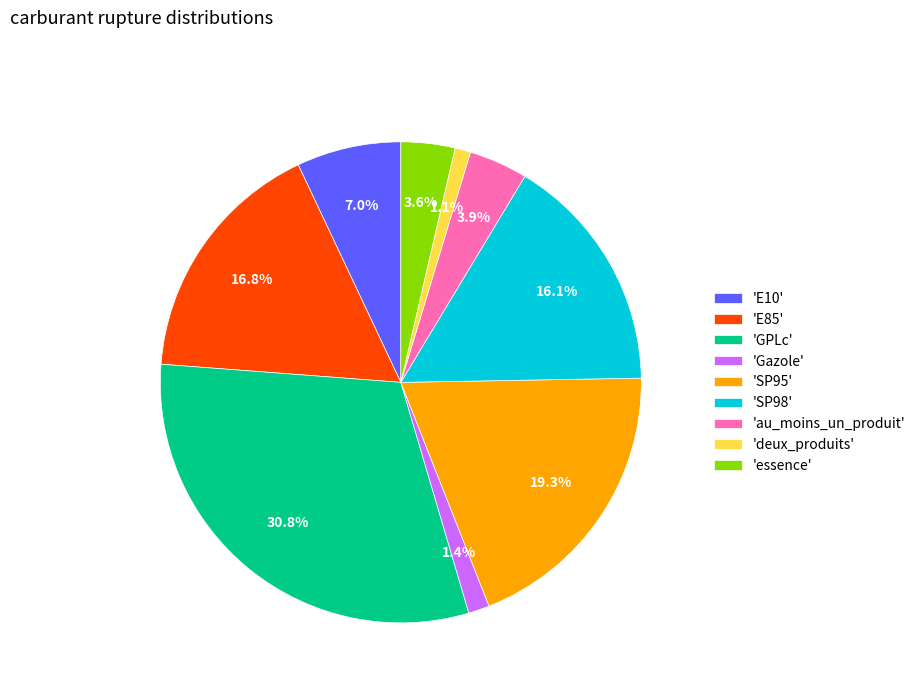

Which category has the biggest portion of the pie?

'GPLc'